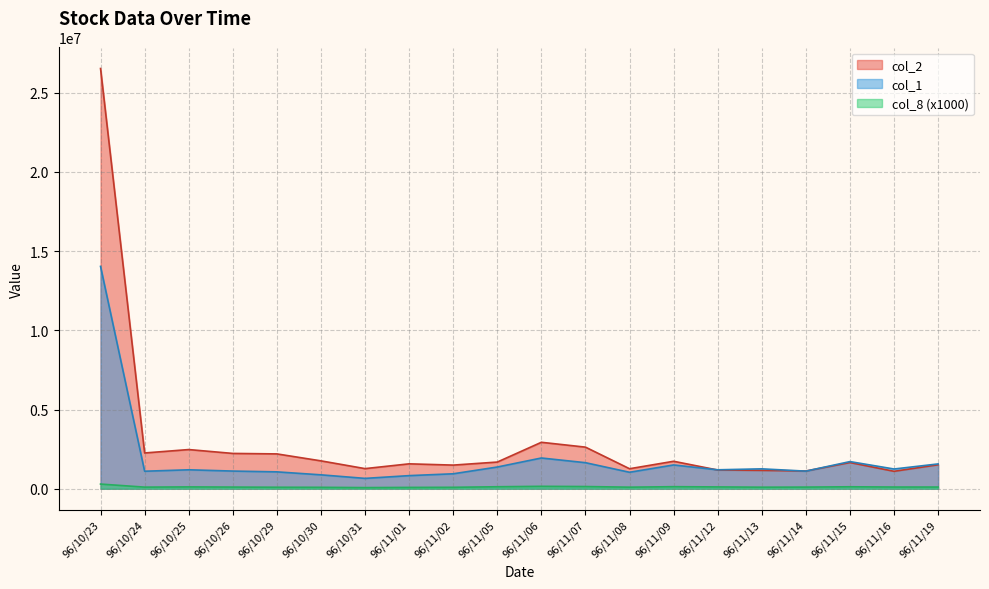

What is the difference between the highest and lowest values at 96/11/16?

1138000